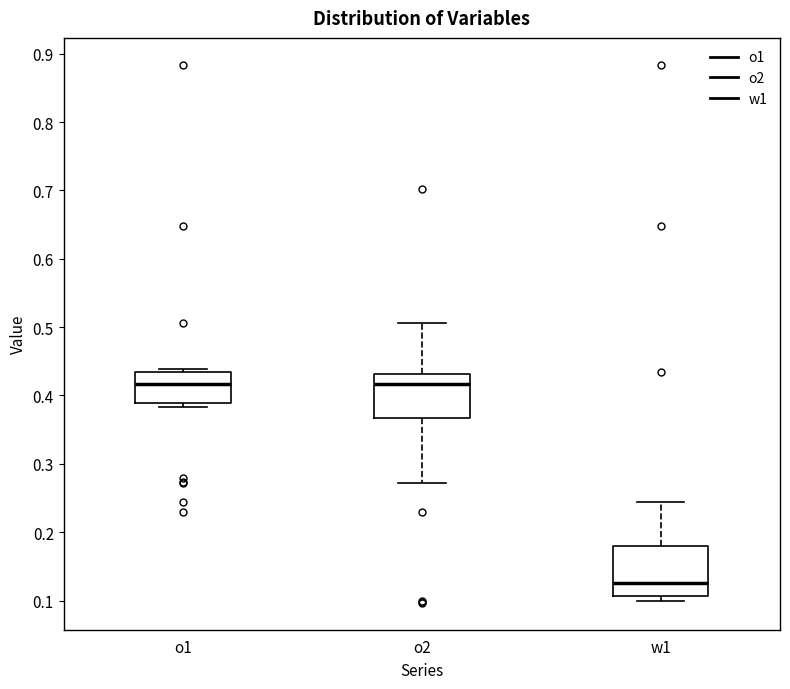

Where is the upper edge of the box for o1 on the y-axis? The values are not printed on the chart, so give them approximately, as read against the axis.

0.43